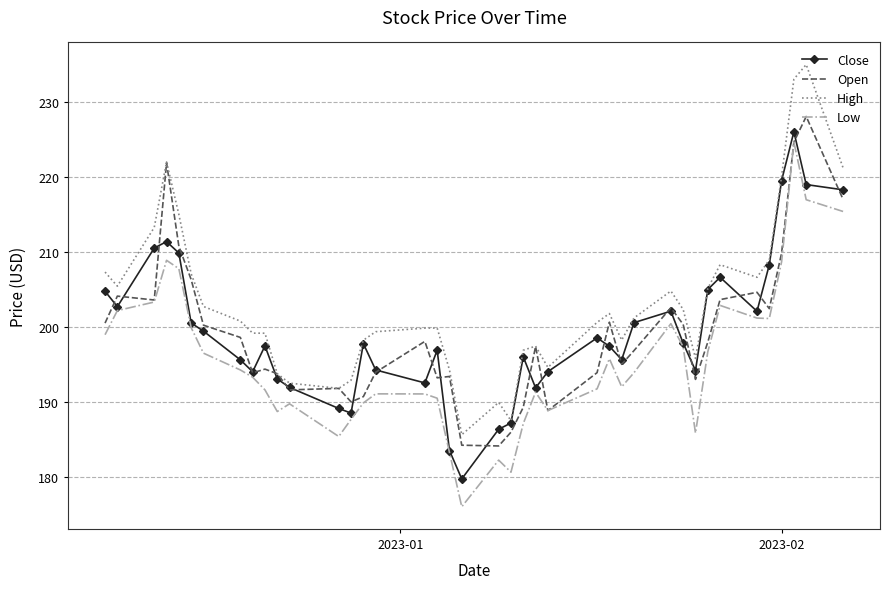

What is the lowest value of the Close series?

179.7